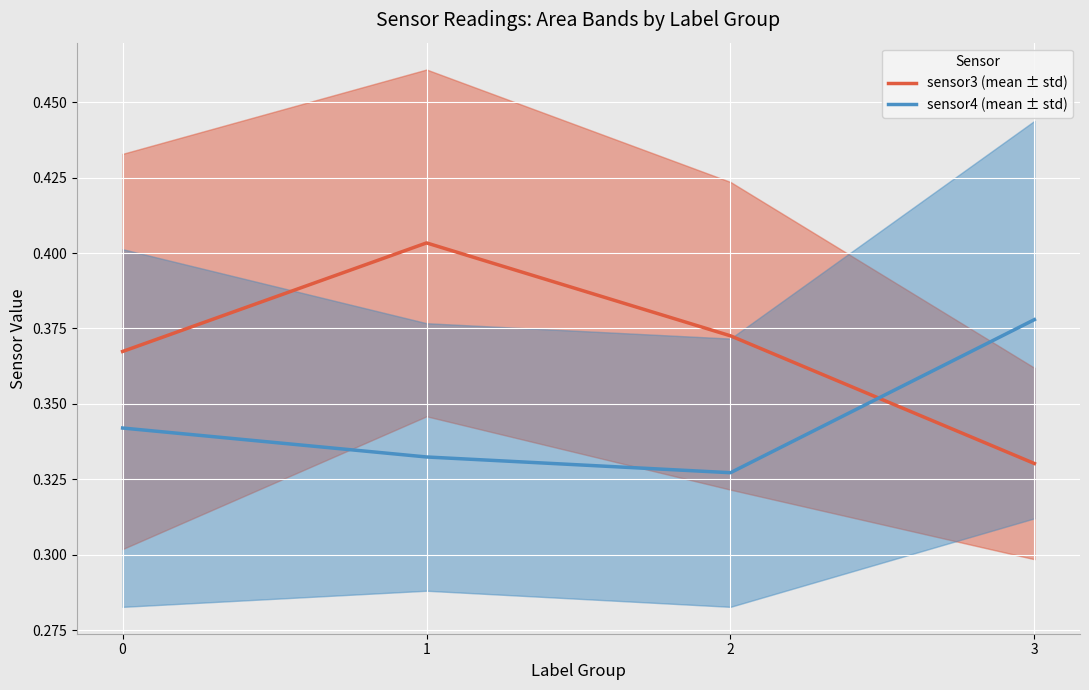

What is the spread (max minus min) of values at 1?

0.1